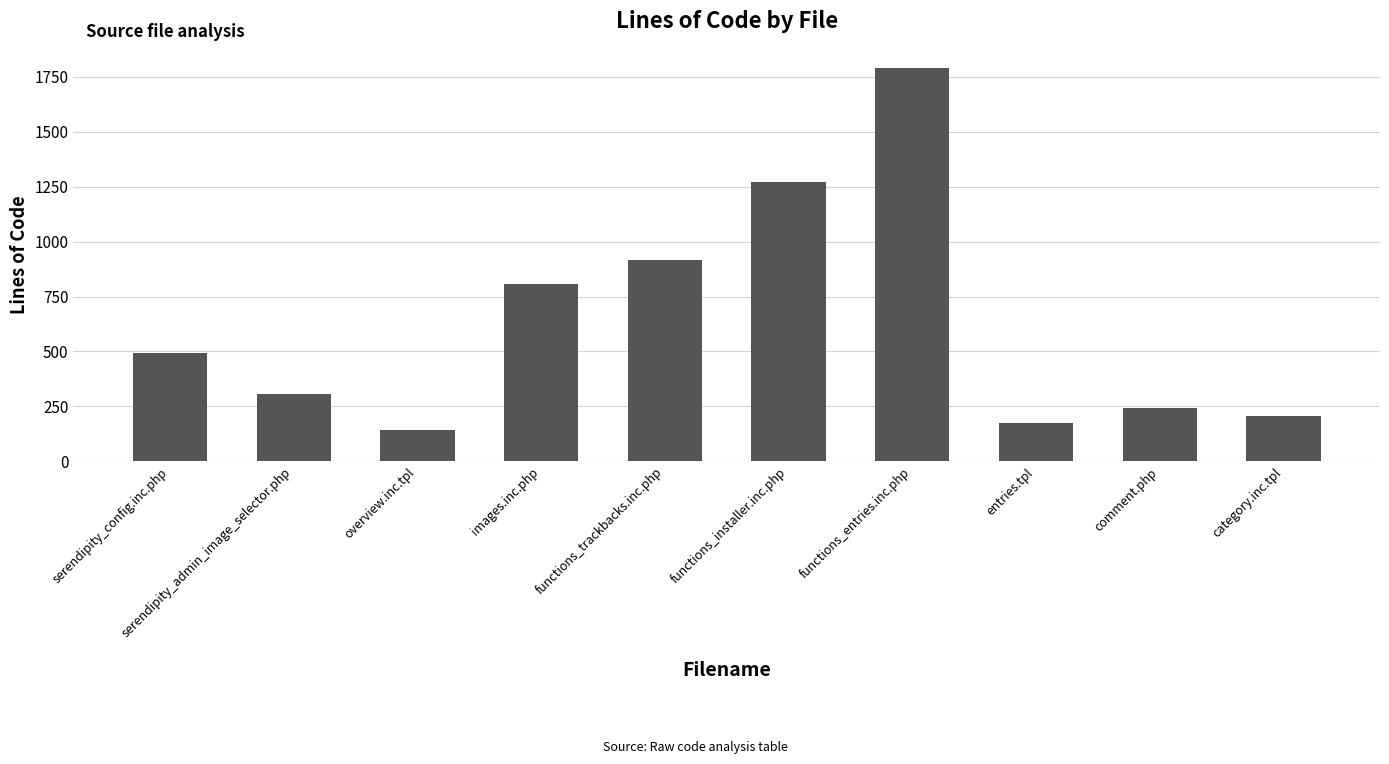

What is the difference between the values at functions_installer.inc.php and images.inc.php?

468